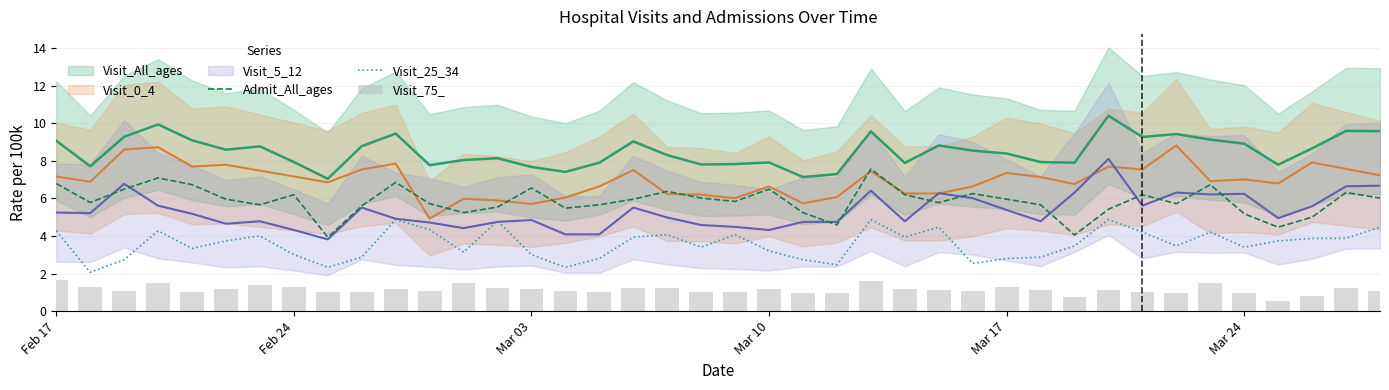

What is the maximum value for Visit_25_34?

4.9